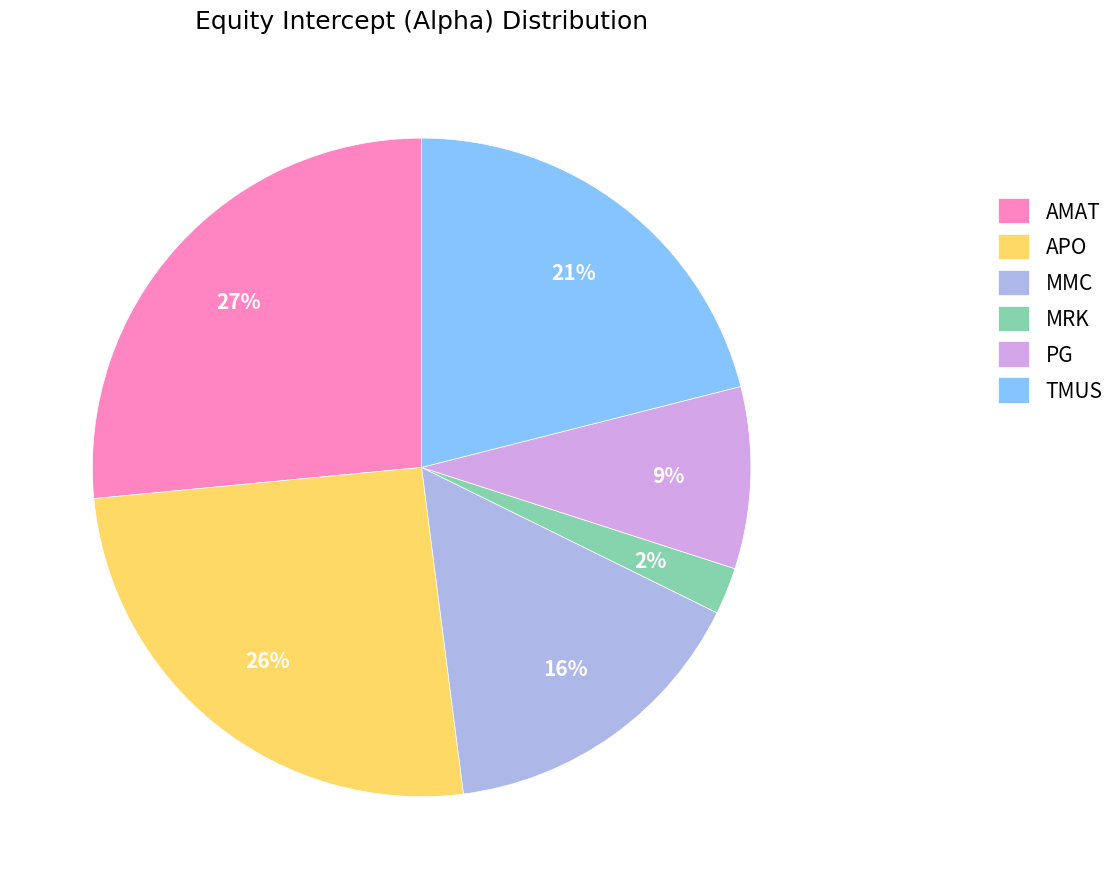

Which category has the biggest portion of the pie?

AMAT